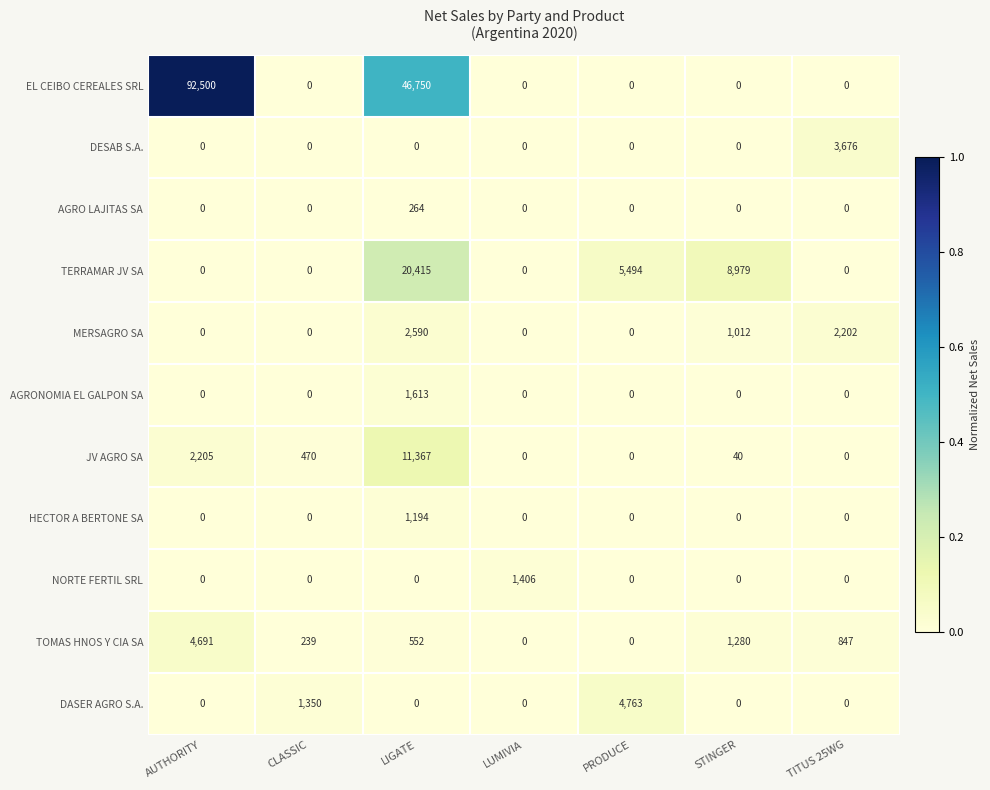

Between AUTHORITY and TITUS 25WG, which series saw the biggest shift?

row_0